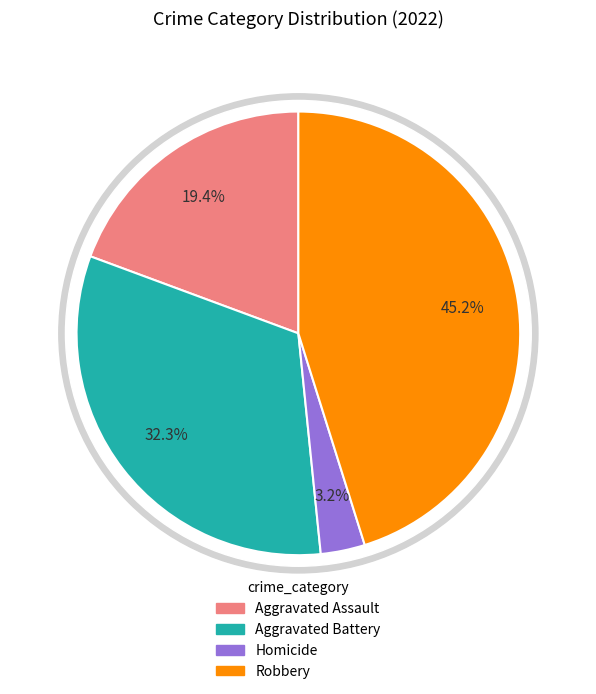

To the nearest percent, what is the combined percentage of Robbery and Homicide?

48%